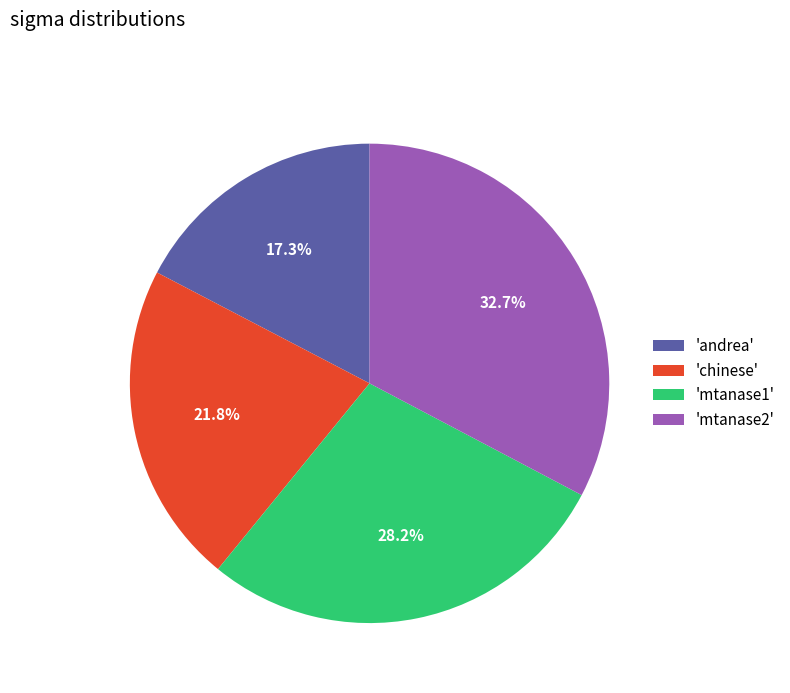

What portion of the pie excludes 'chinese'?

78.2%